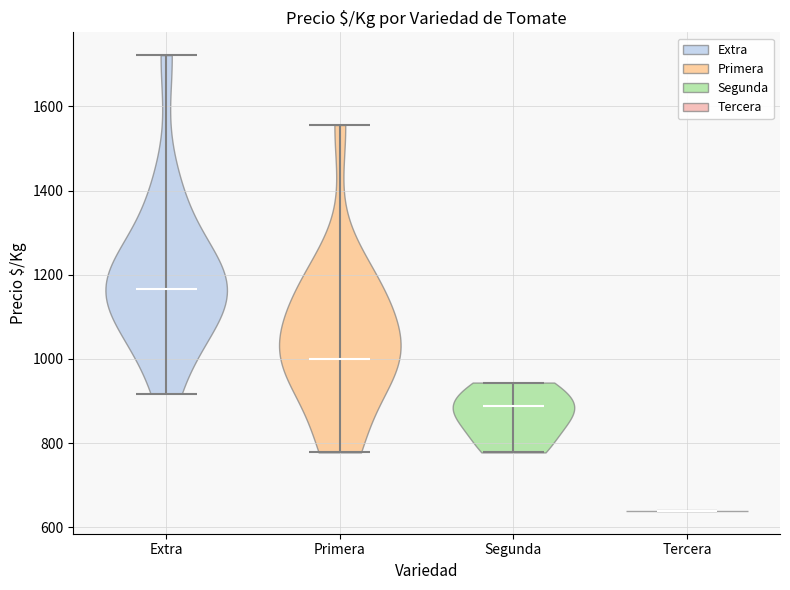

Where does the median line of the violin for Extra sit on the y-axis? The values are not printed on the chart, so give them approximately, as read against the axis.

1160